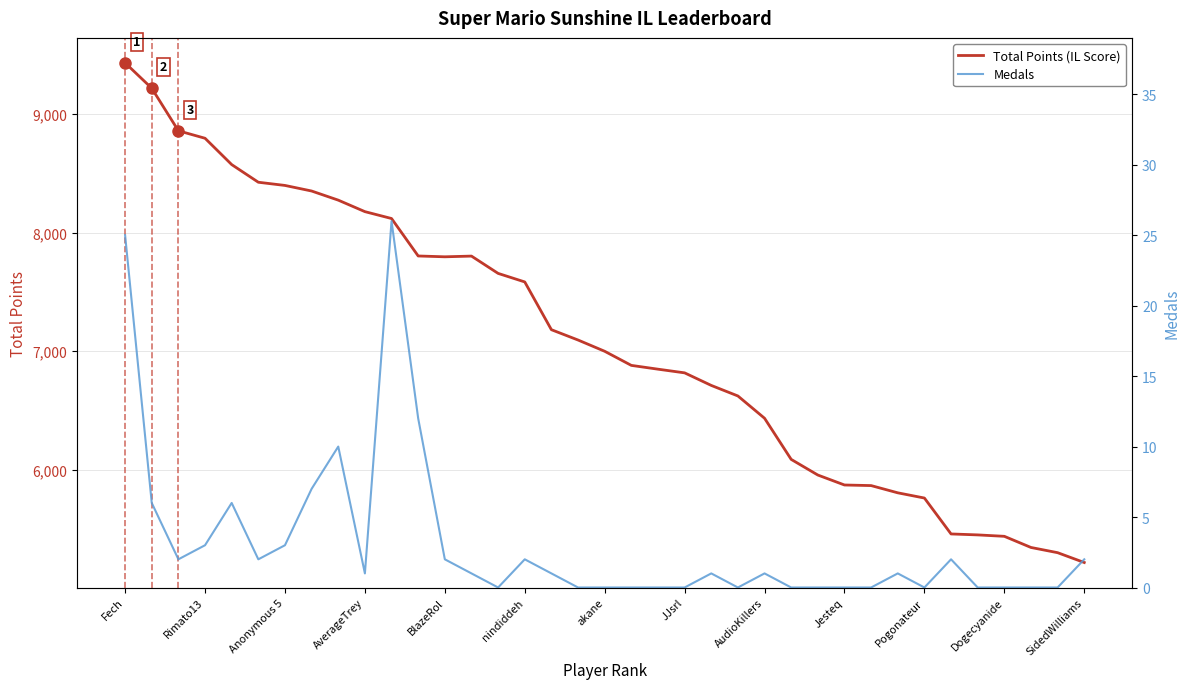

Does the chart display data point markers on the line(s)?

No